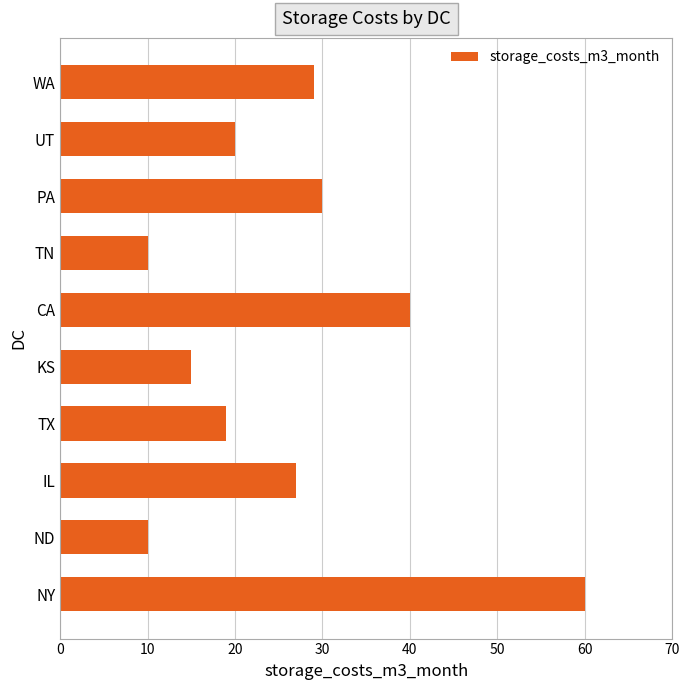

Between NY and ND, which is larger?

NY